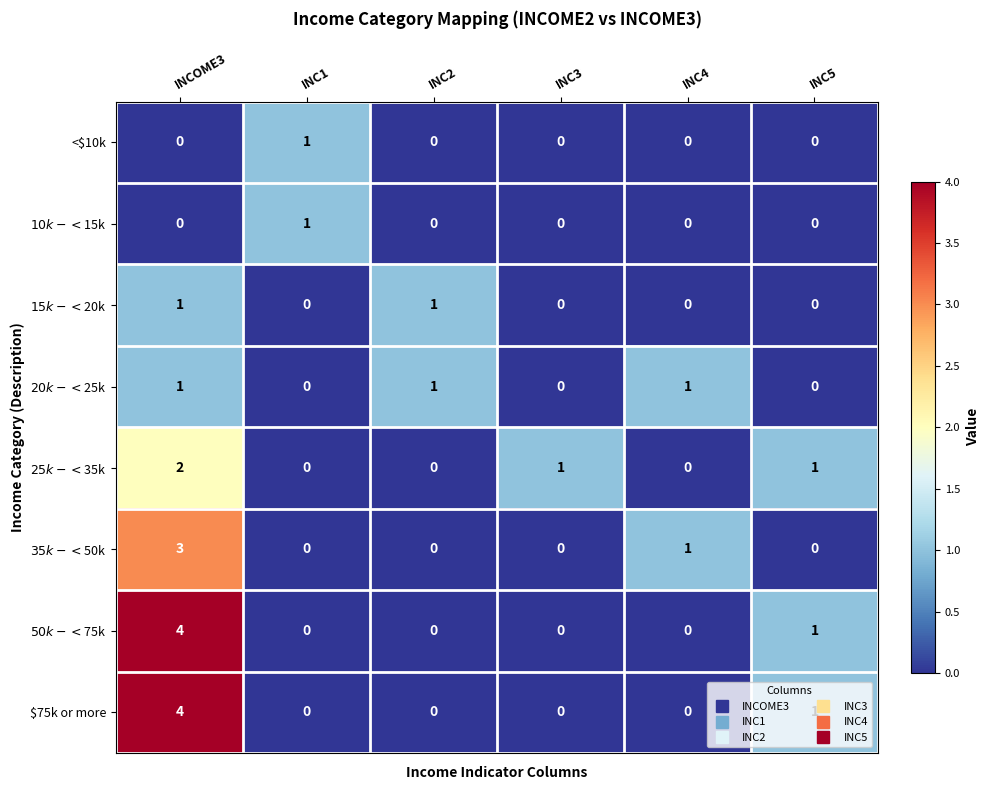

How many distinct data groups are displayed?

8